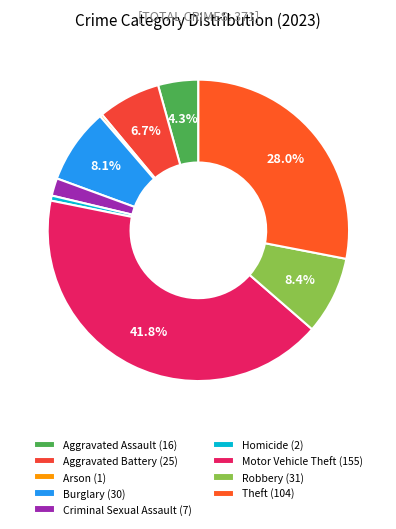

To the nearest percent, what is the average slice percentage?

11%